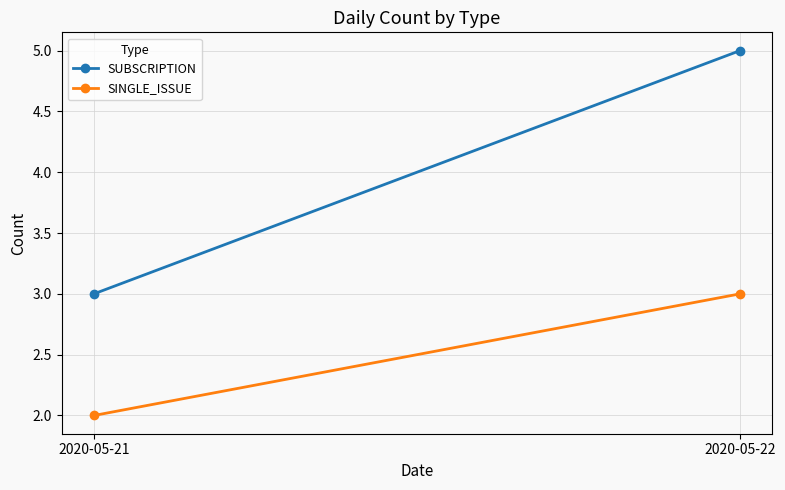

What is the difference between the SINGLE_ISSUE values at 2020-05-22 and 2020-05-21?

1